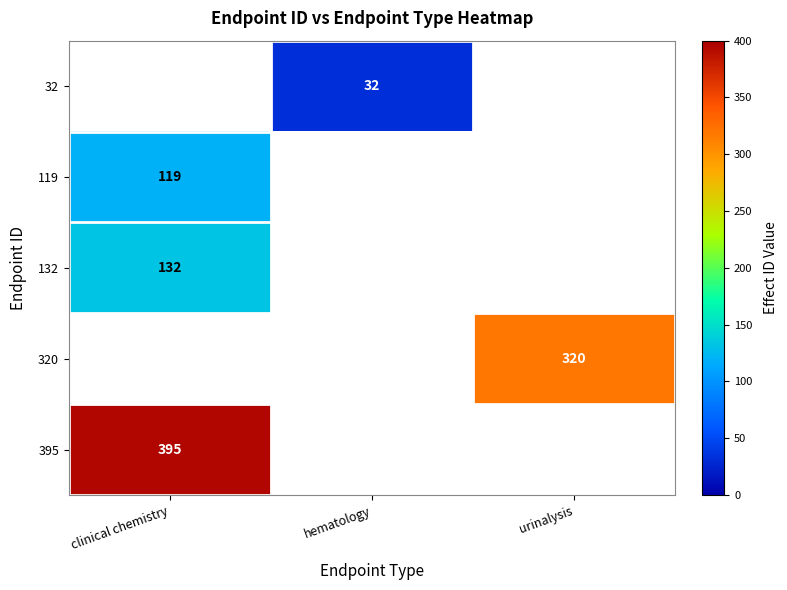

The 395 series shows 395 at clinical chemistry. True or false?

True